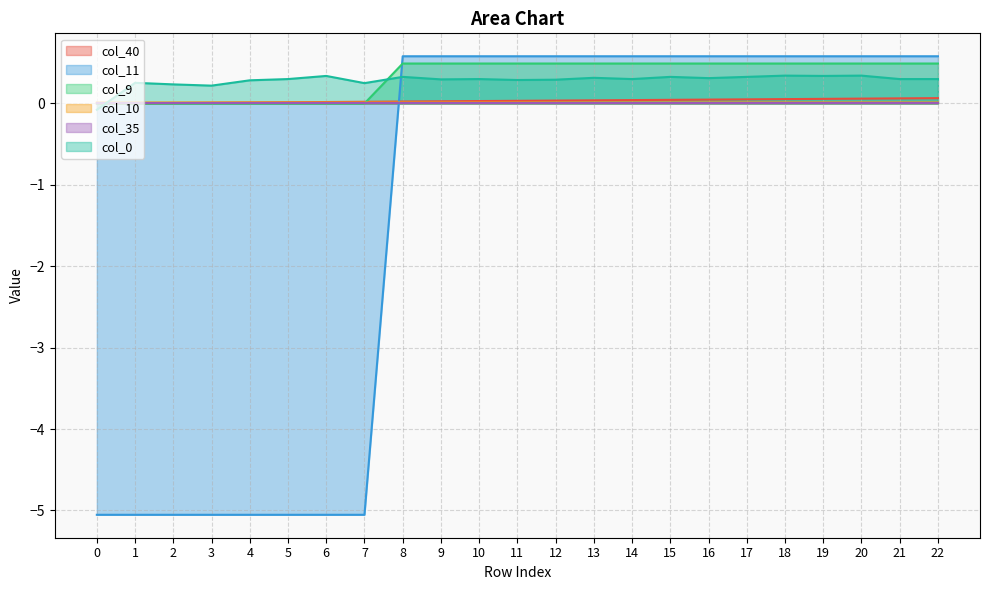

Which series has the largest range (max minus min)?

col_11